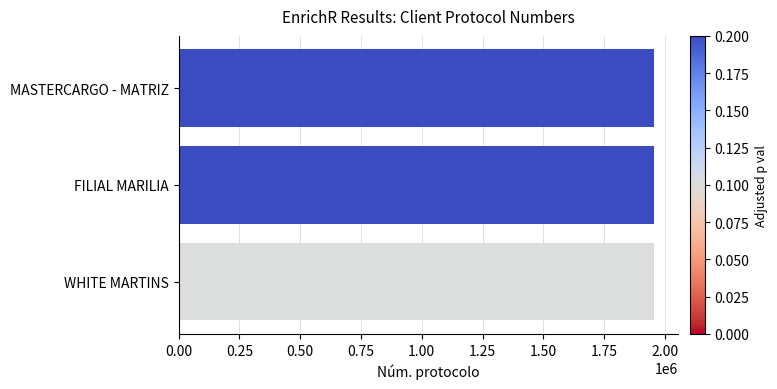

What is the difference between the second highest and minimum values?

716